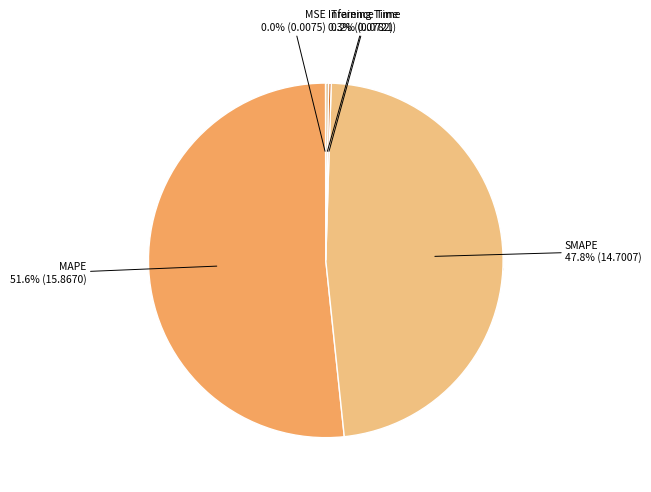

Which category has the smallest portion of the pie?

MSE